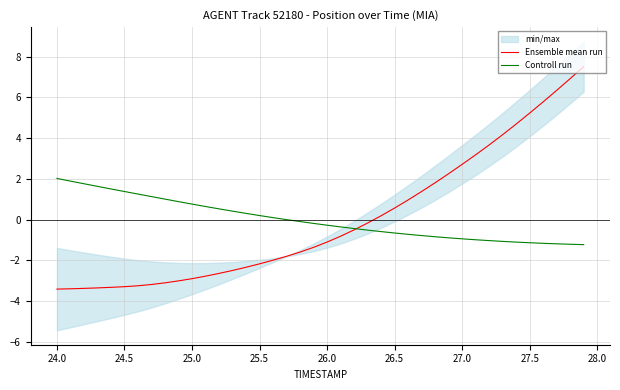

How many values in Controll run are below zero?

23